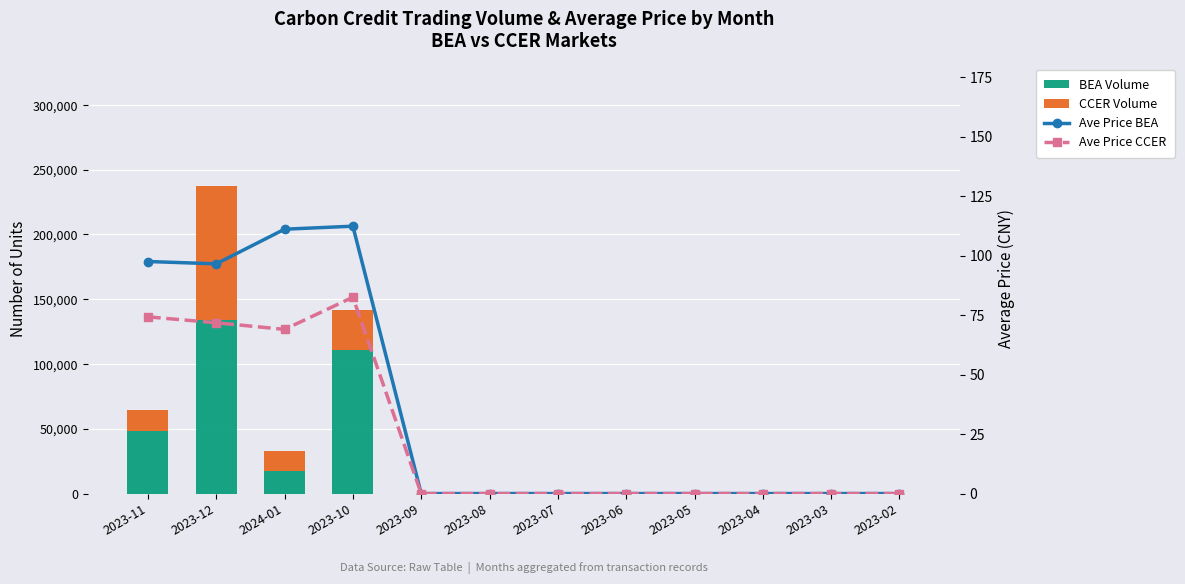

Which series has the largest total across all categories?

BEA Volume